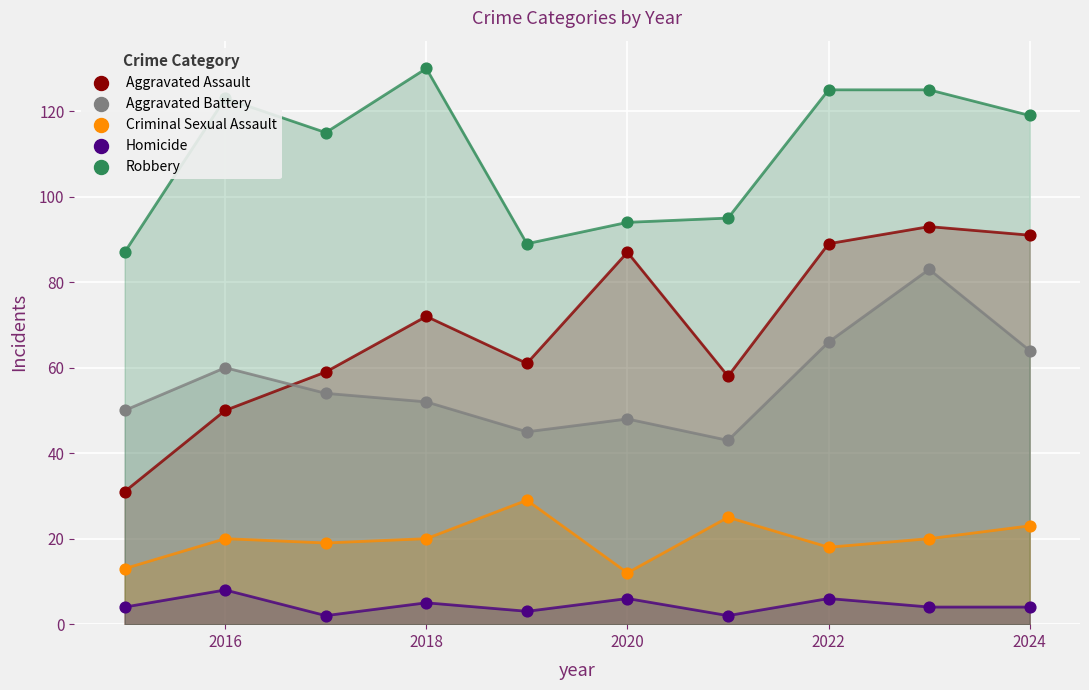

Is the value of Homicide at 2020 greater than the value of Aggravated Assault at 2022?

No